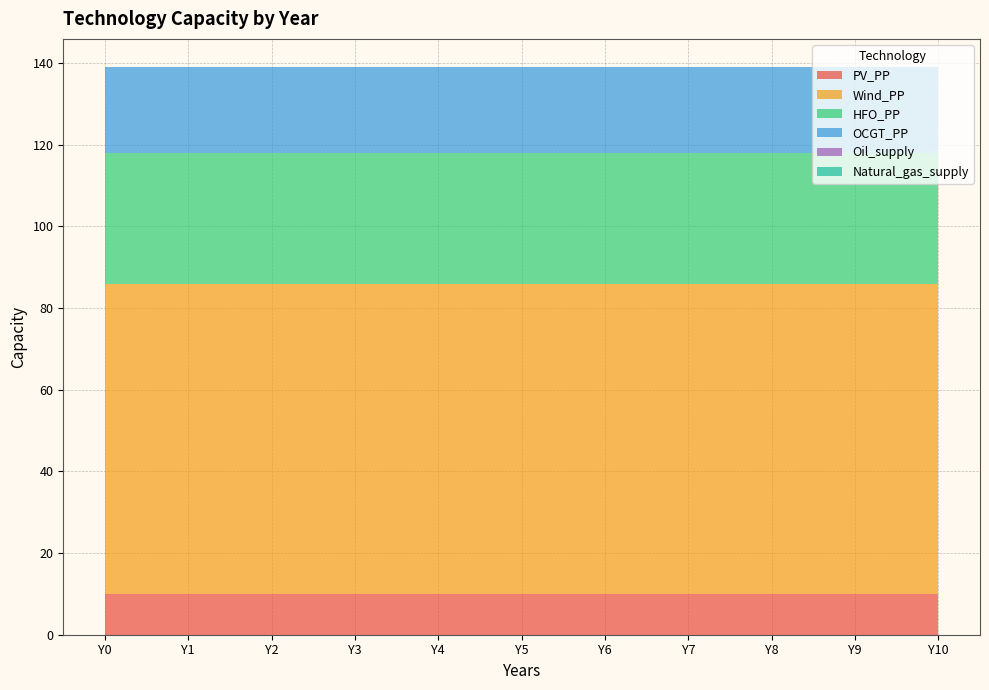

Reading left to right, extract all data points from this chart.

PV_PP: Y0=10	Y1=10	Y2=10	Y3=10	Y4=10	Y5=10	Y6=10	Y7=10	Y8=10	Y9=10	Y10=10
Wind_PP: Y0=76	Y1=76	Y2=76	Y3=76	Y4=76	Y5=76	Y6=76	Y7=76	Y8=76	Y9=76	Y10=76
HFO_PP: Y0=32	Y1=32	Y2=32	Y3=32	Y4=32	Y5=32	Y6=32	Y7=32	Y8=32	Y9=32	Y10=32
OCGT_PP: Y0=21	Y1=21	Y2=21	Y3=21	Y4=21	Y5=21	Y6=21	Y7=21	Y8=21	Y9=21	Y10=21
Oil_supply: Y0=0	Y1=0	Y2=0	Y3=0	Y4=0	Y5=0	Y6=0	Y7=0	Y8=0	Y9=0	Y10=0
Natural_gas_supply: Y0=0	Y1=0	Y2=0	Y3=0	Y4=0	Y5=0	Y6=0	Y7=0	Y8=0	Y9=0	Y10=0